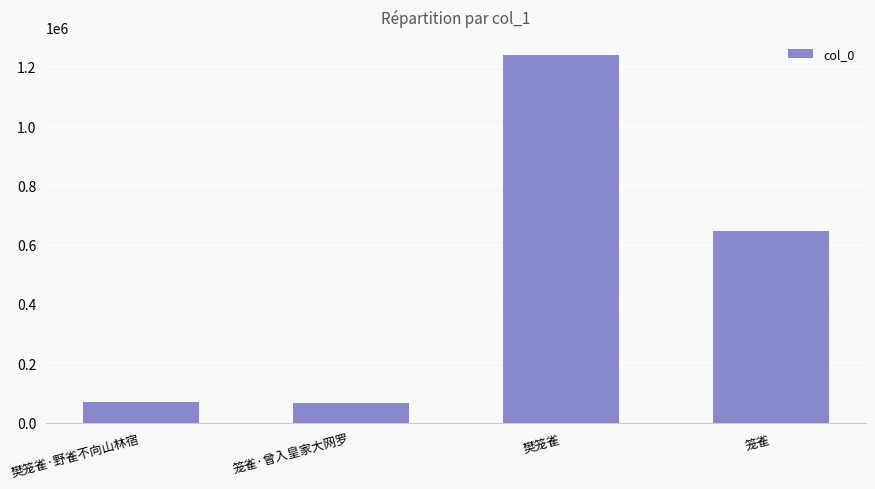

What is the label of the 1st bar from the right?

笼雀